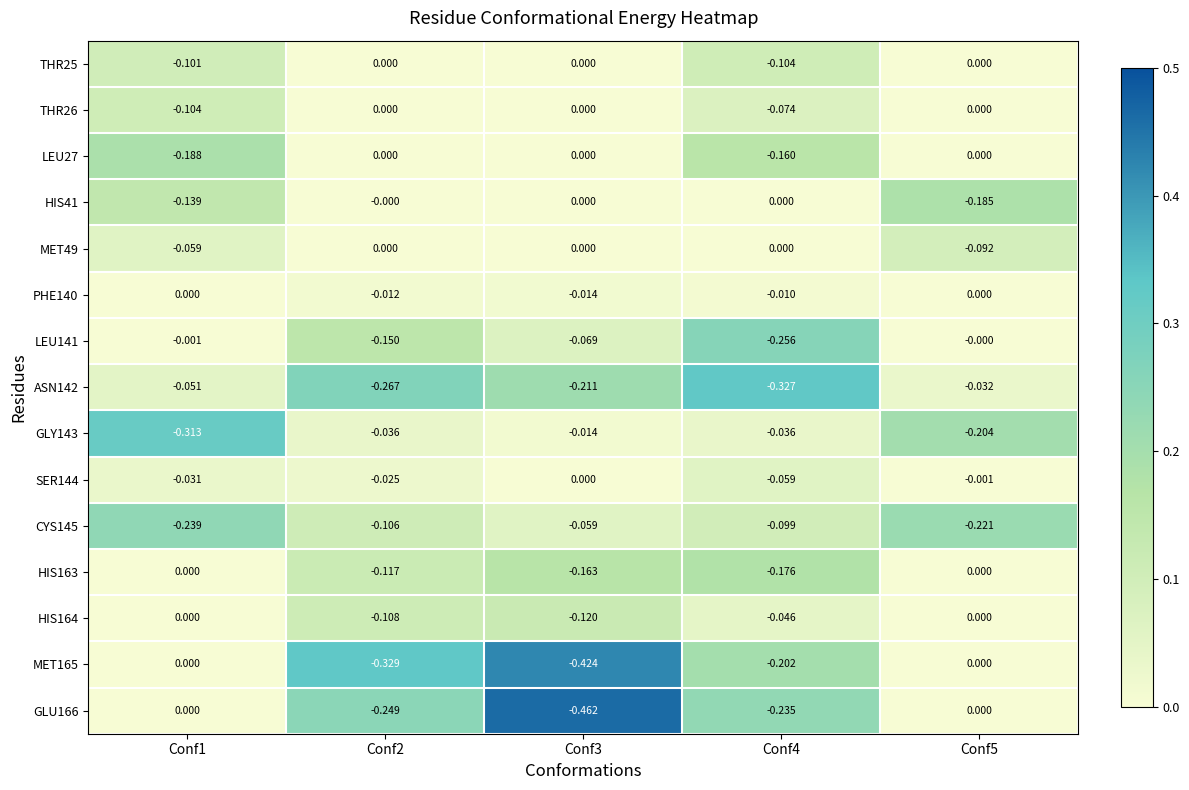

Is the value of MET165 at Conf2 greater than the value of GLY143 at Conf5?

No